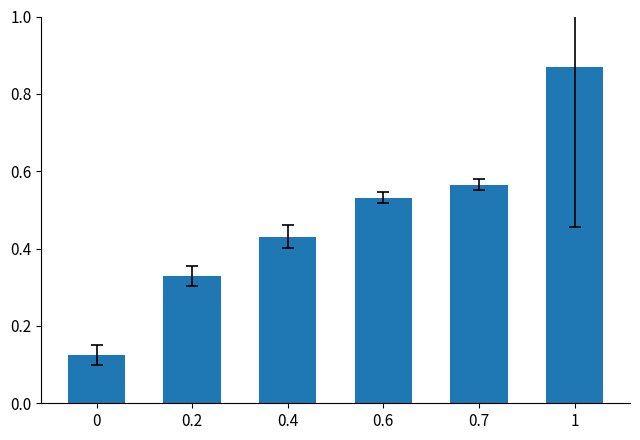

How many data points does each series have?

6